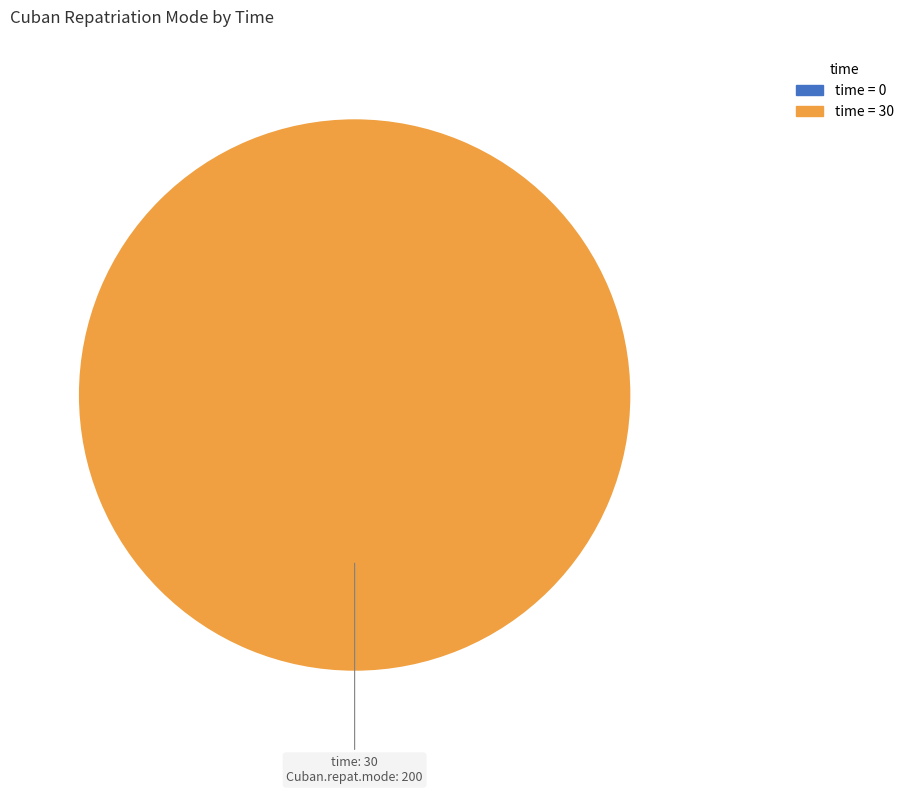

Count the number of slices in the pie.

1